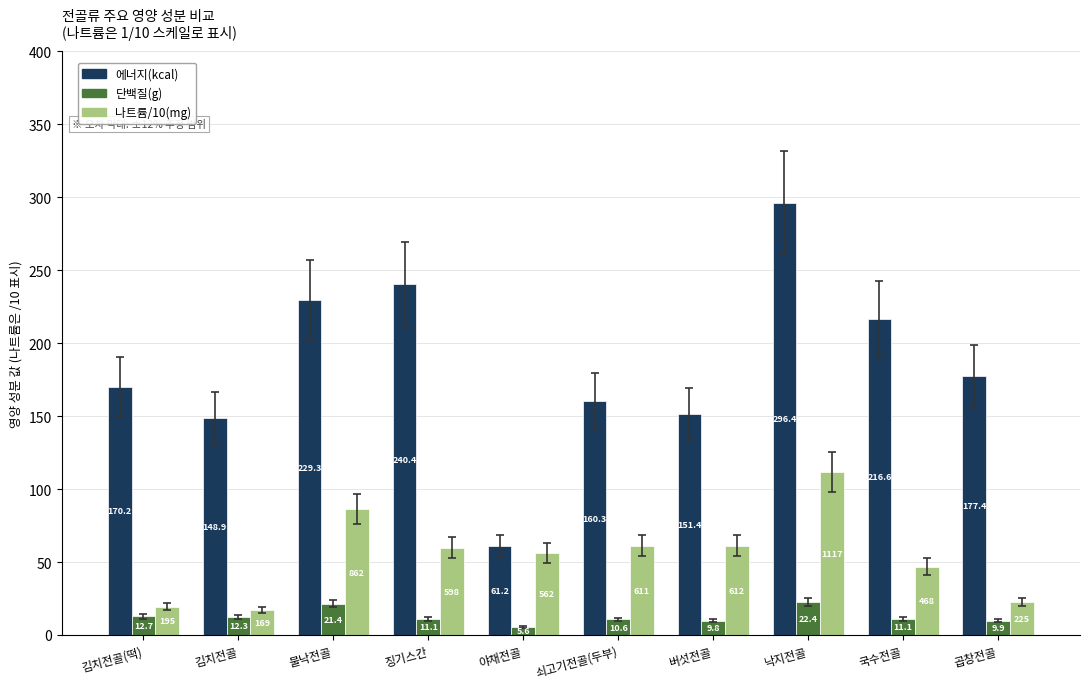

List the series in order of their peak value, lowest first.

단백질(g), 나트륨/10(mg), 에너지(kcal)